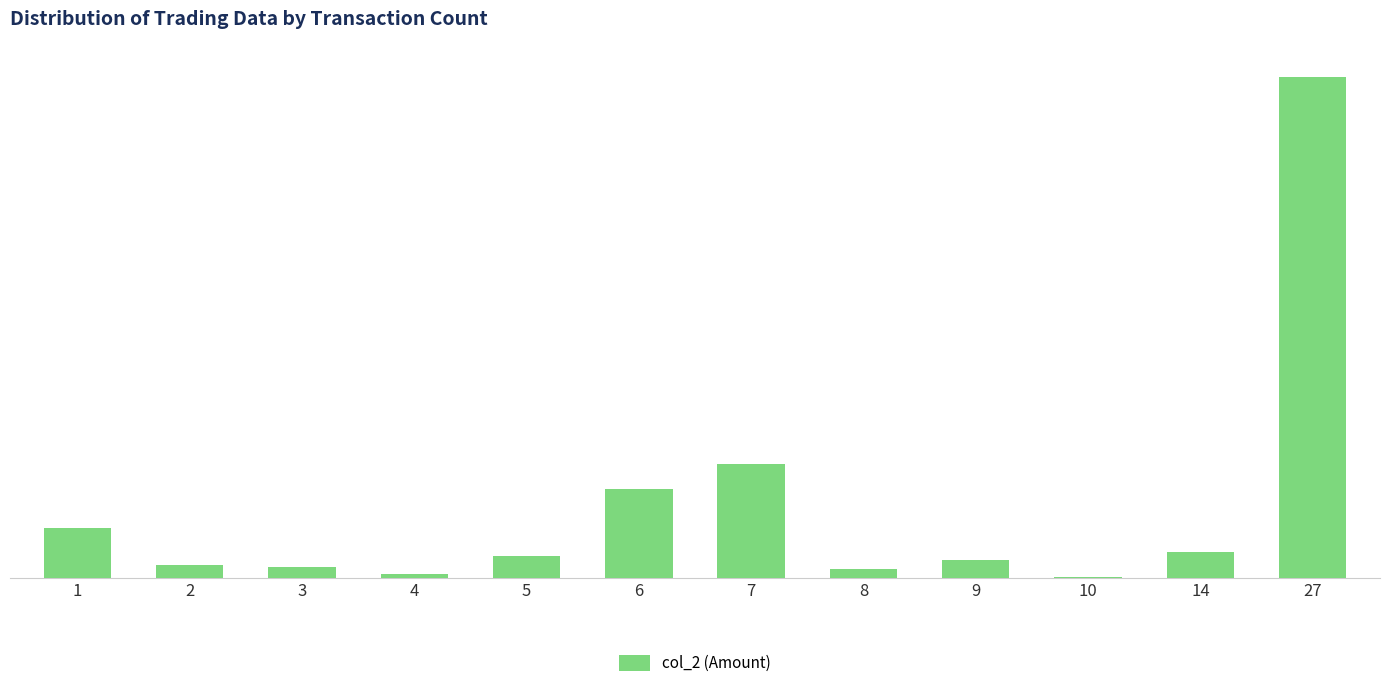

What is the change in value from 3 to 6?

+155440